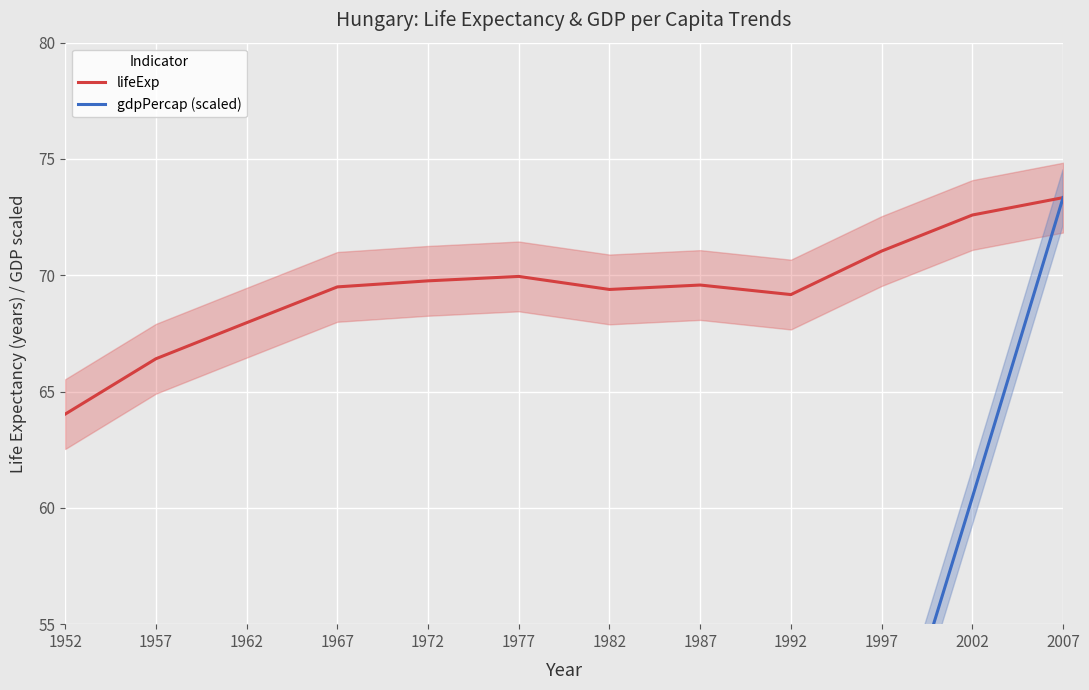

What are all the series names shown in the legend?

lifeExp, gdpPercap (scaled)